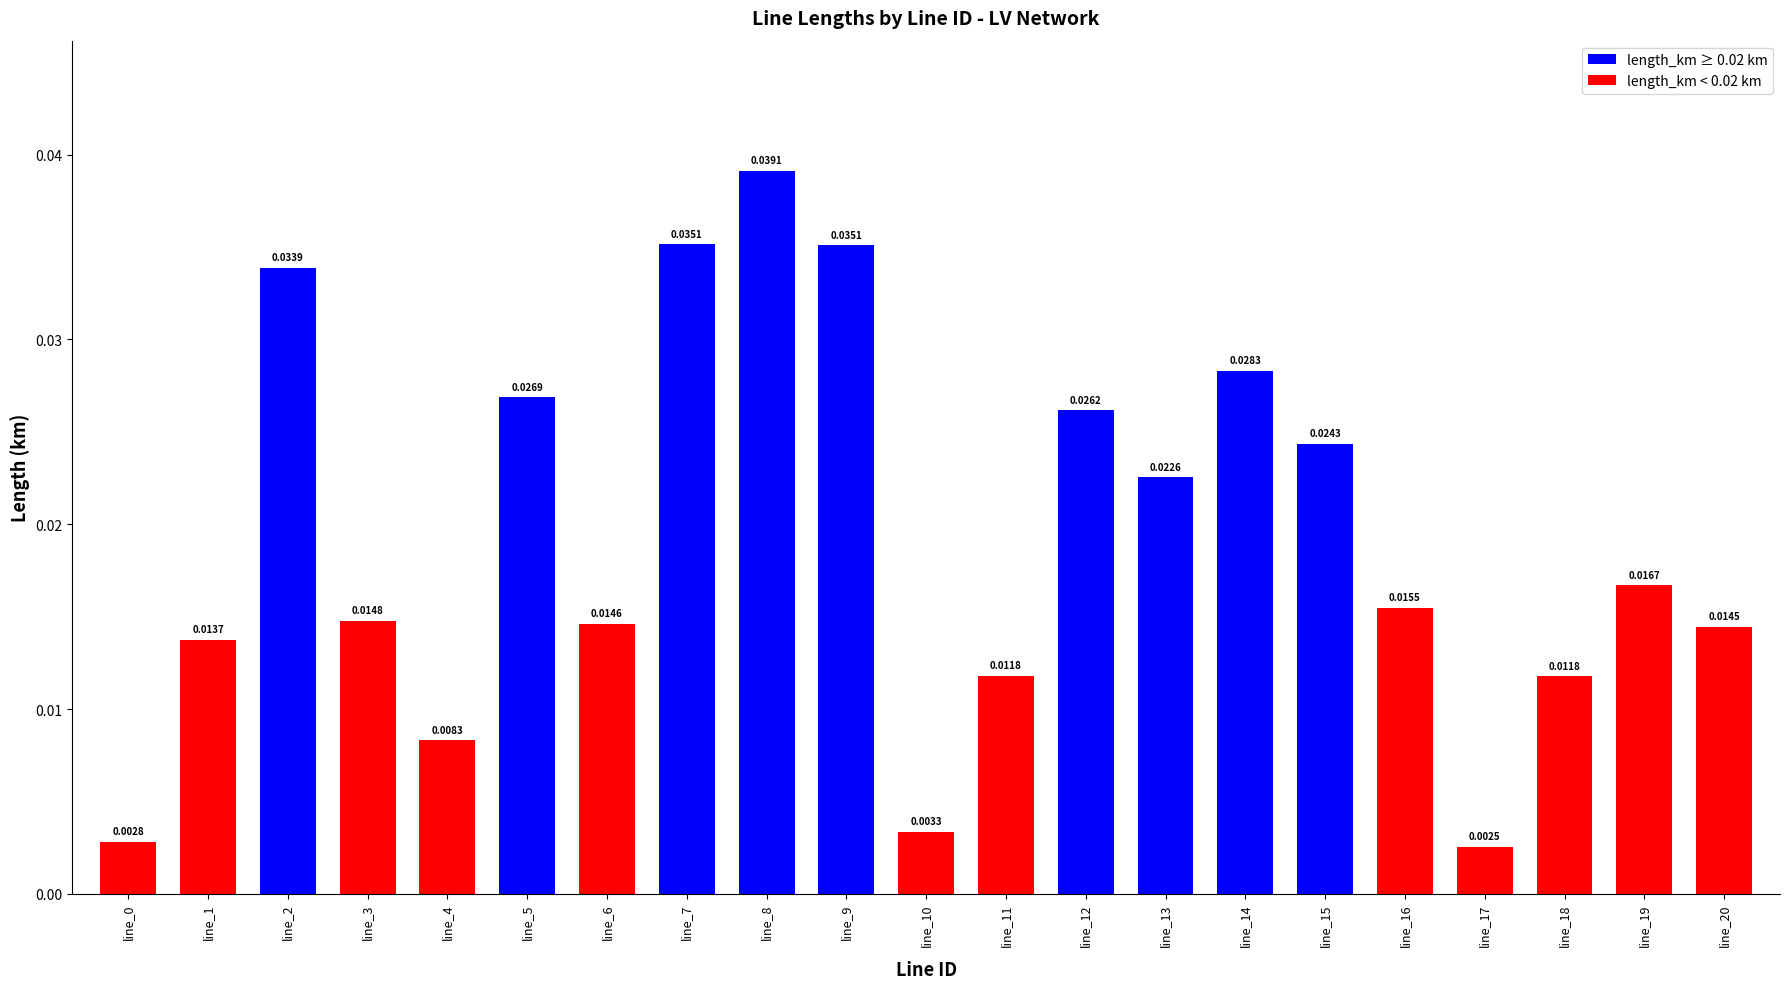

Are the bars horizontal?

No